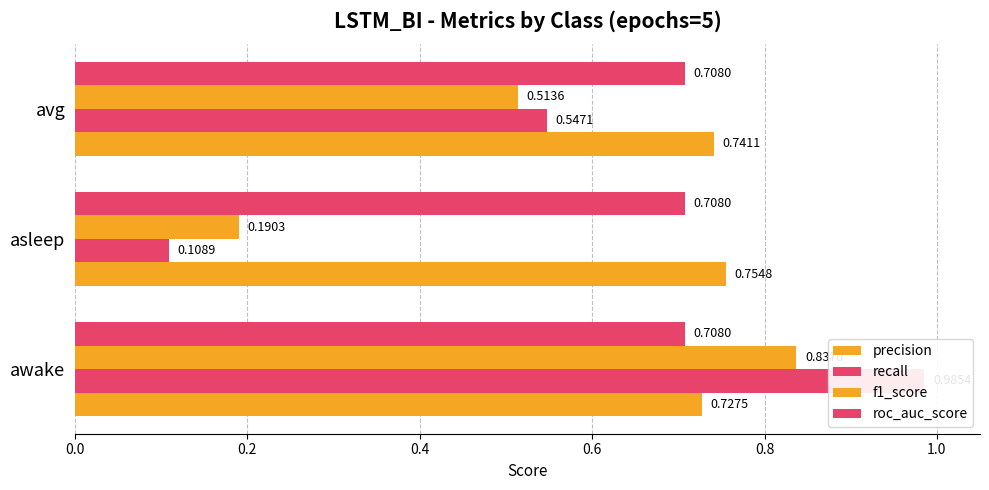

How many distinct data groups are displayed?

4